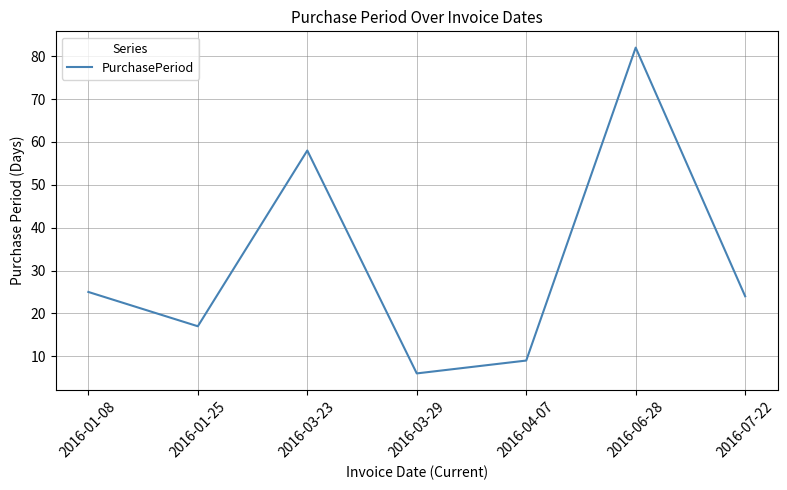

Does the chart display data point markers on the line(s)?

No